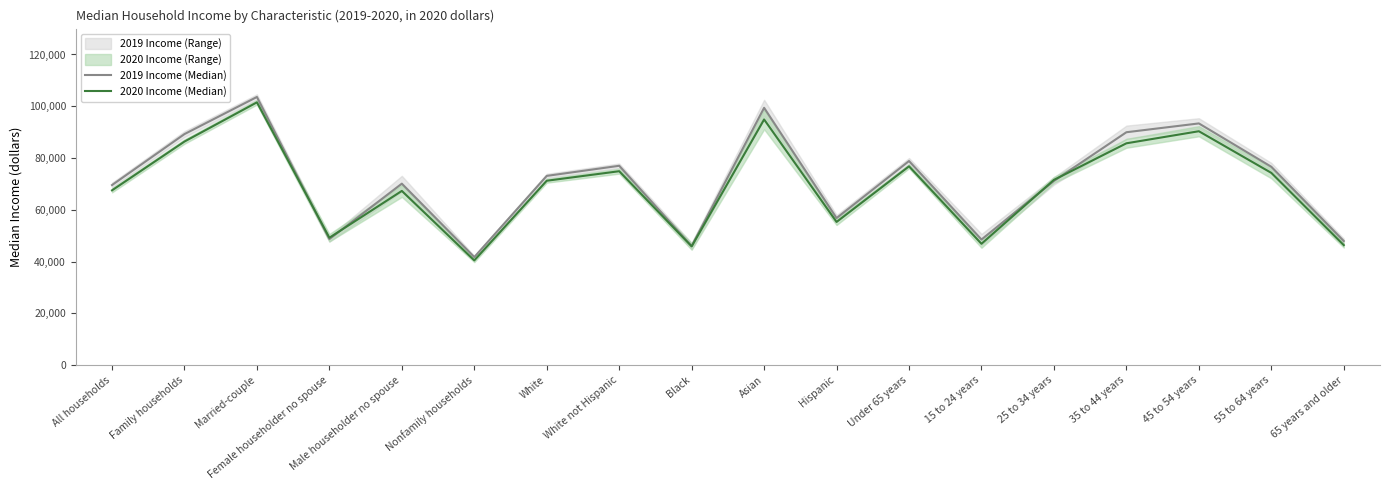

In 2020 Income (Median), how many points are lower than both neighbors (excluding endpoints)?

5